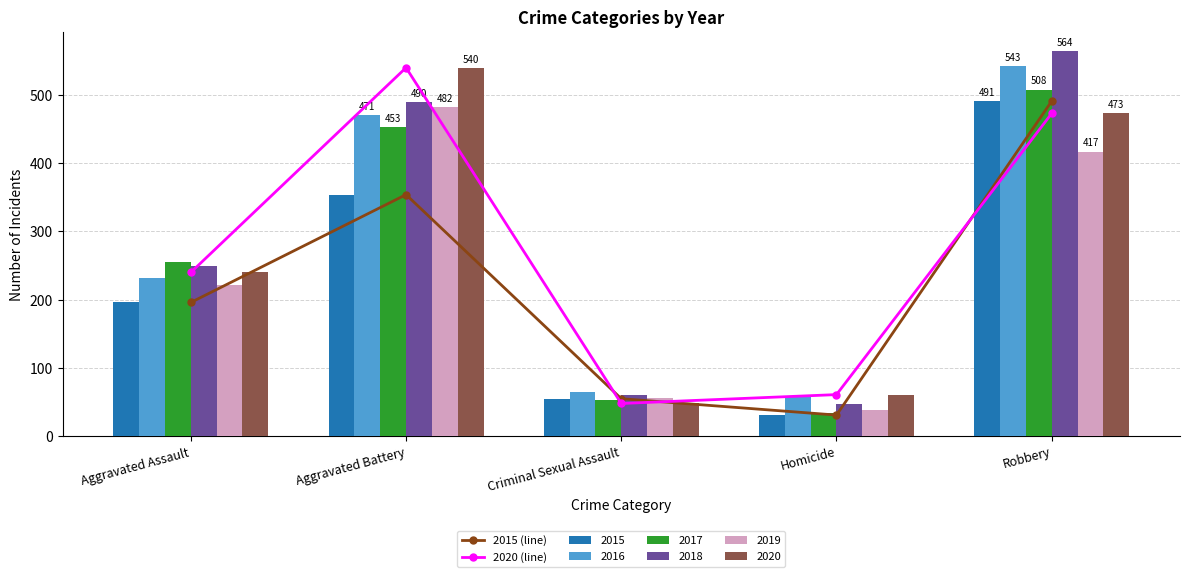

Is the value of 2016 at Criminal Sexual Assault greater than the value of 2015 at Homicide?

Yes